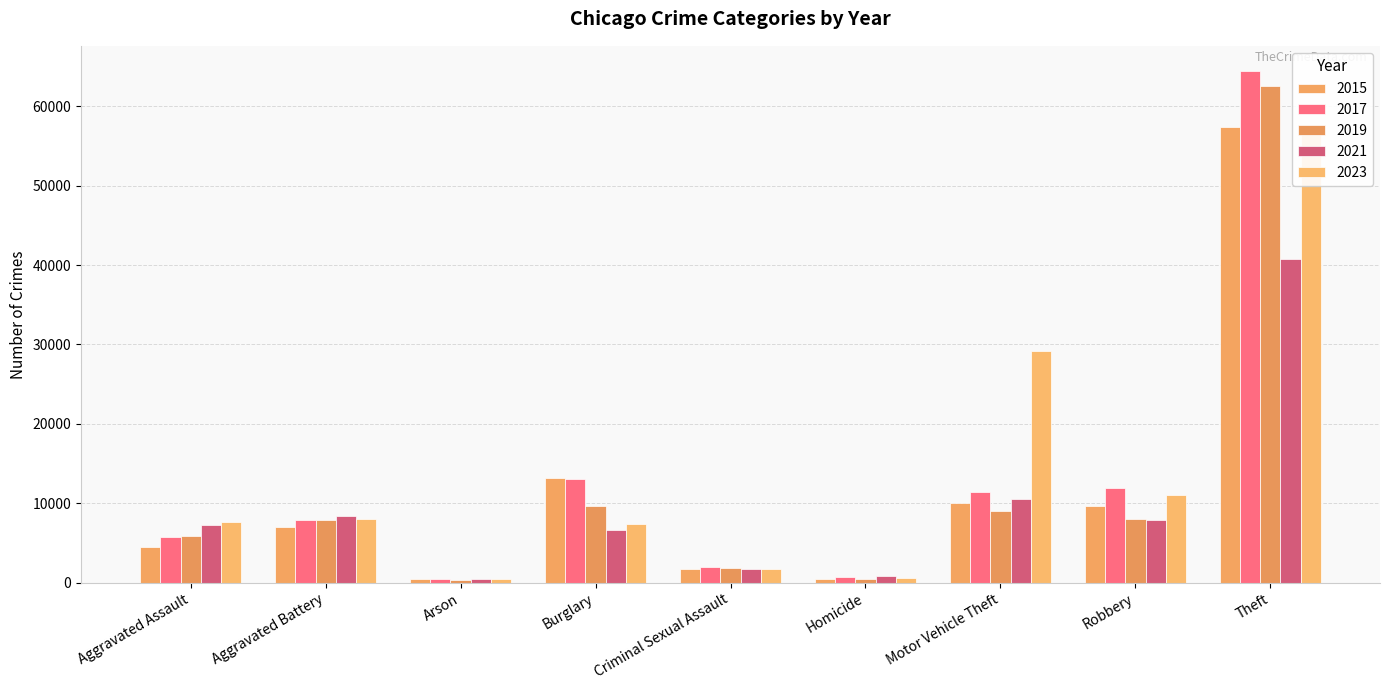

At which category is the sum across all series the highest?

Theft